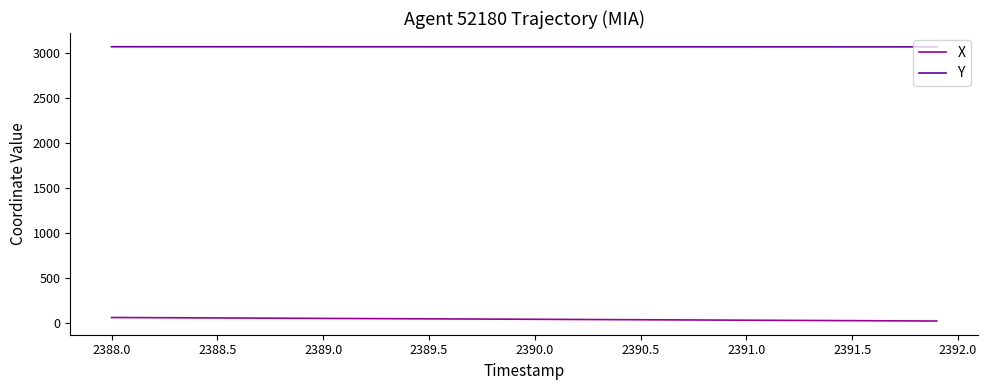

True or false: X and Y cross at least once.

False